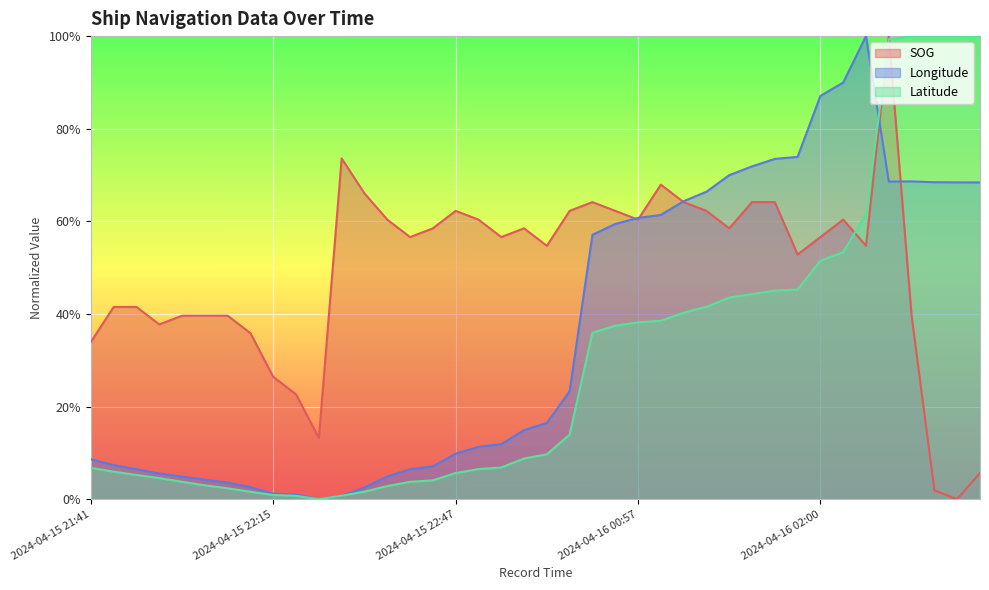

What is the difference between the second highest and minimum values in the Longitude series?

0.9